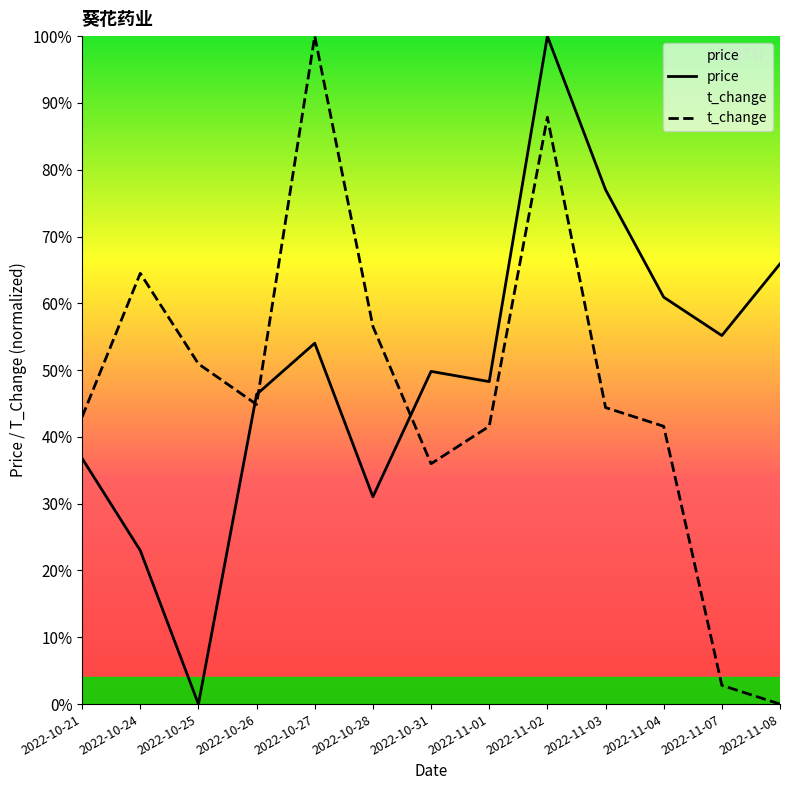

Does the chart have visible grid lines?

No